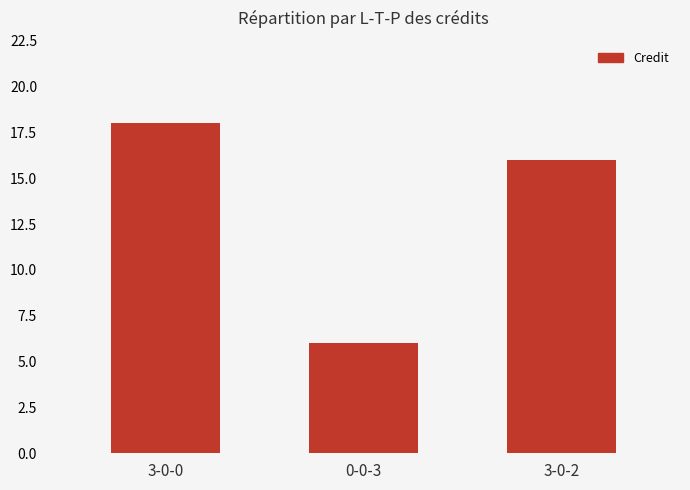

Where is the data nearest to the value 12?

3-0-2